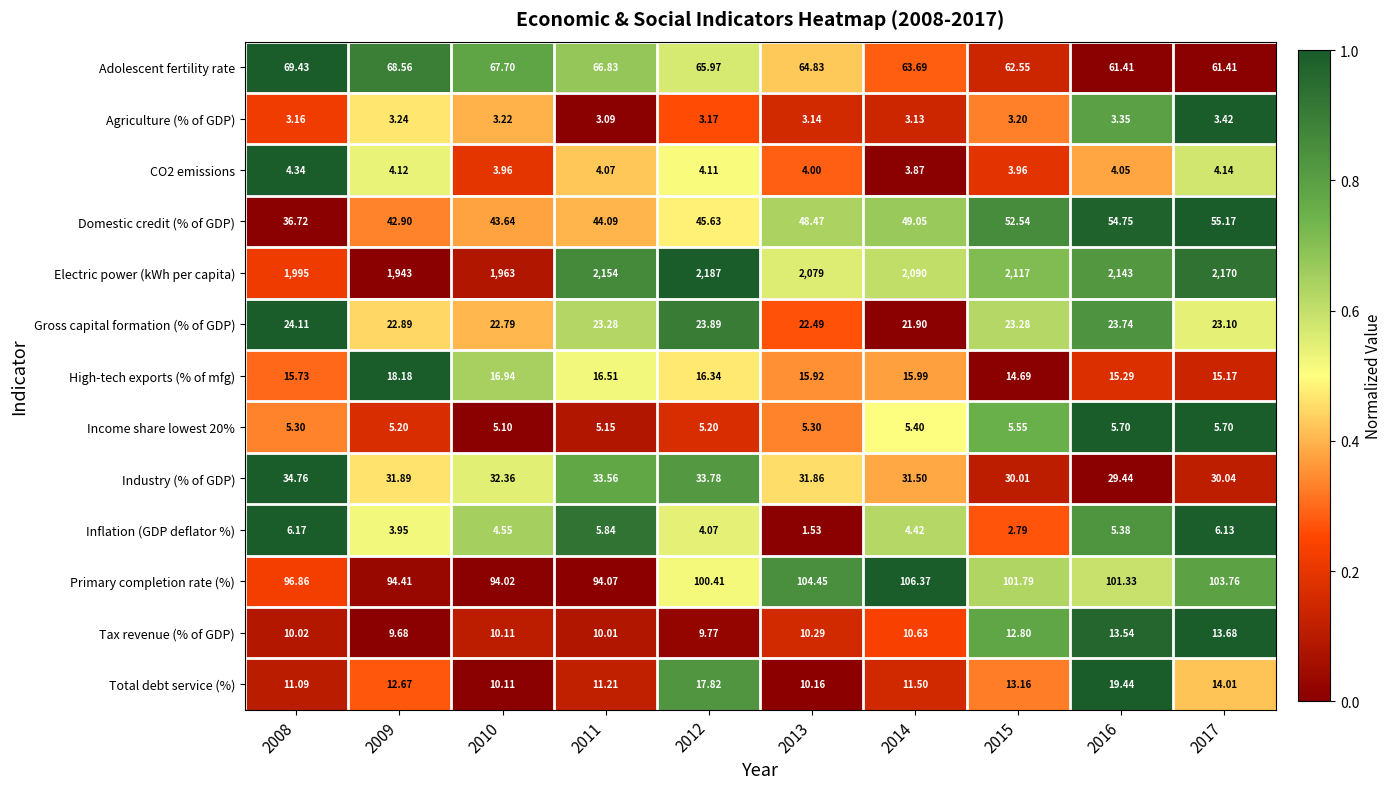

Is the value of Primary completion rate (%) at 2014 greater than the value of CO2 emissions at 2012?

Yes